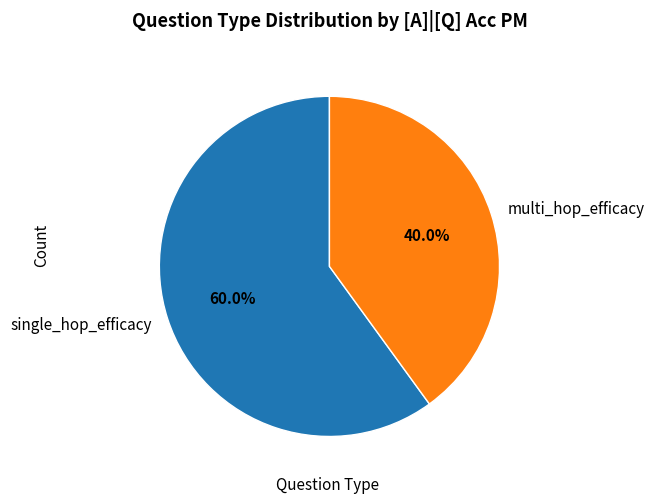

Combined, what portion of the pie is multi_hop_efficacy and single_hop_efficacy?

100.0%